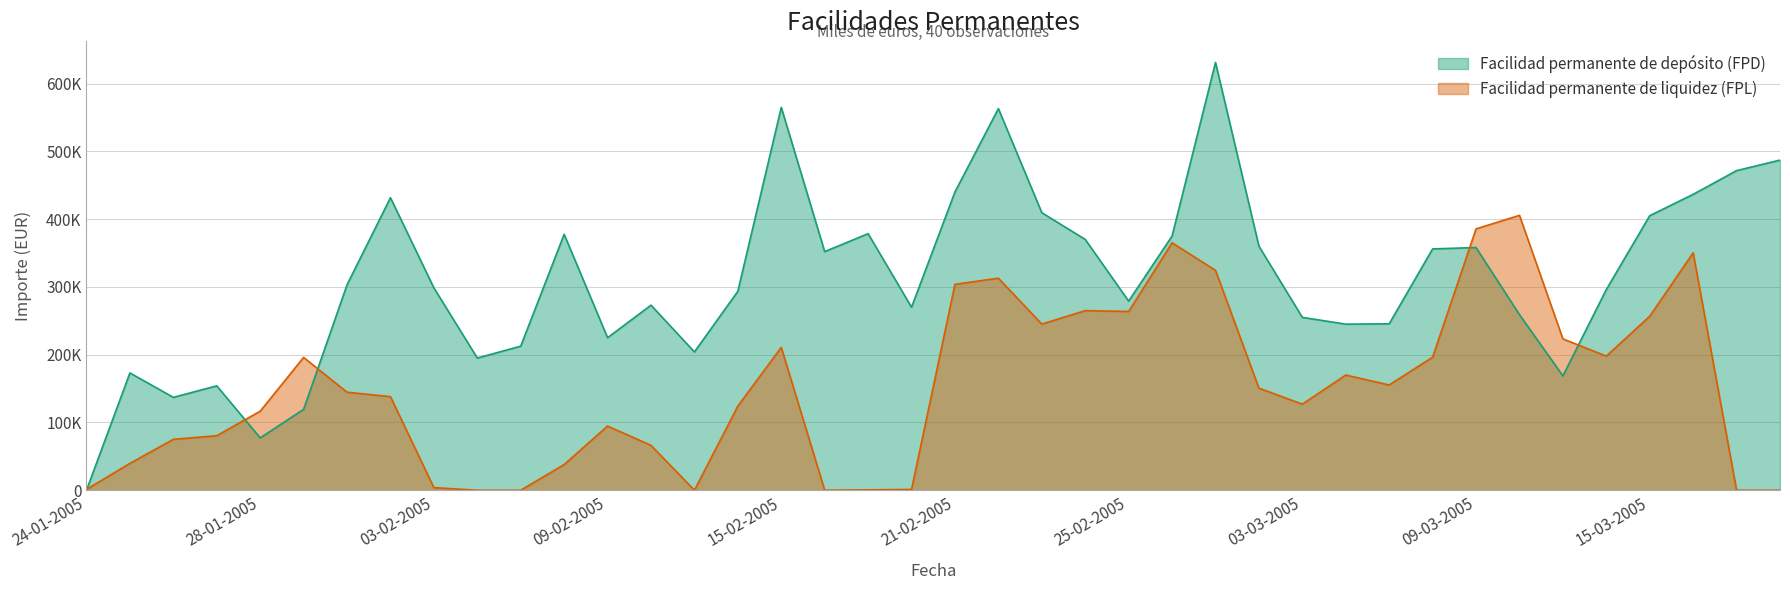

What is the total value across all series at 02-02-2005?

569562